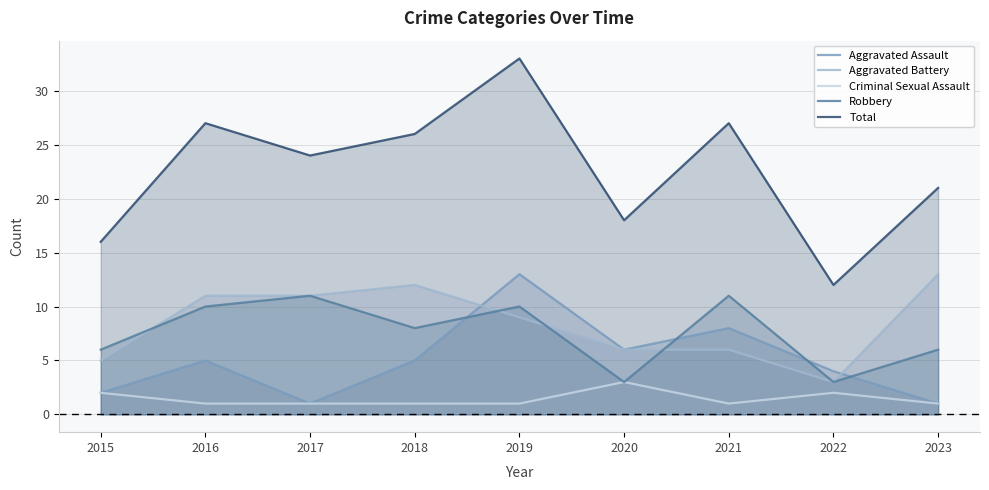

How many intersections are there between Aggravated Battery and Aggravated Assault?

2